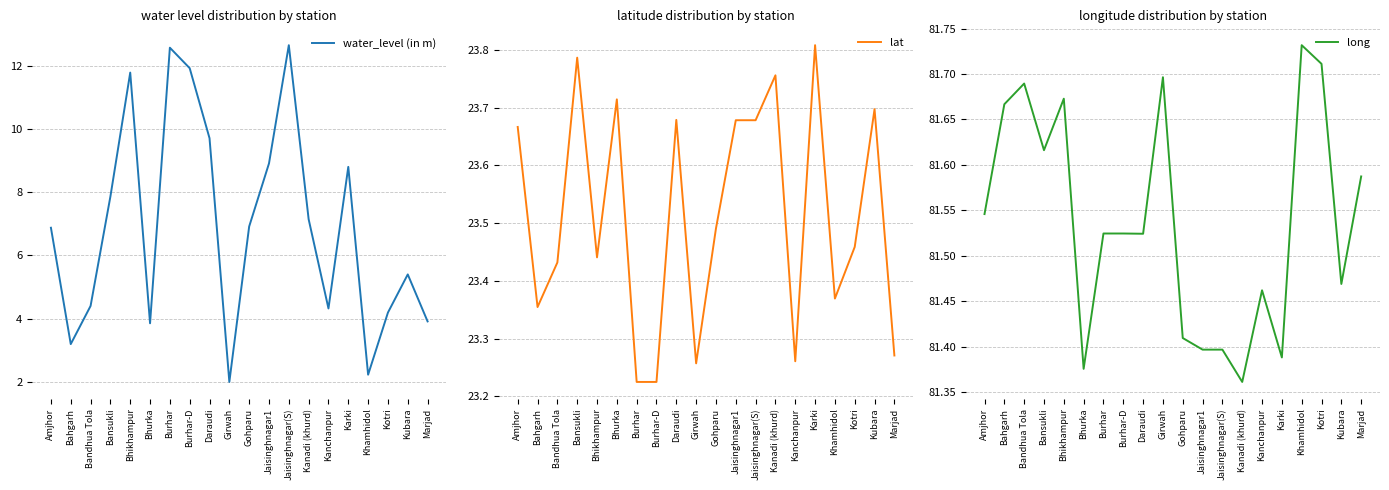

Rank the series at Kanchanpur from highest to lowest value.

long, lat, water_level (in m)